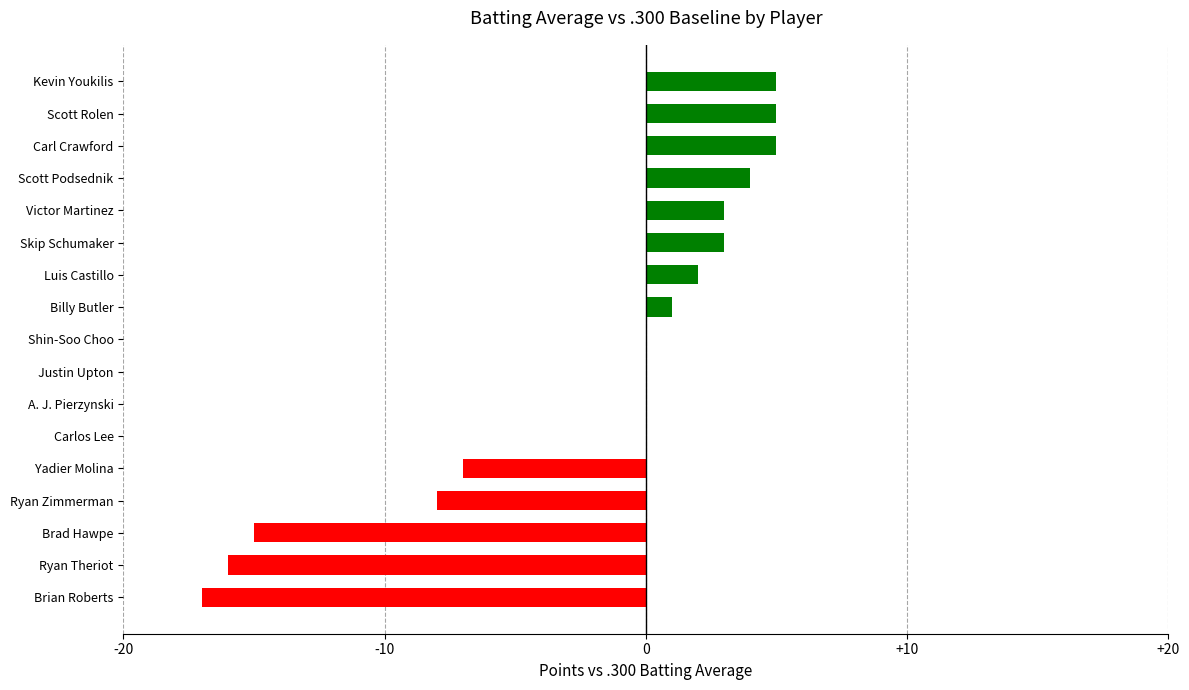

Count the number of data series in this chart.

1